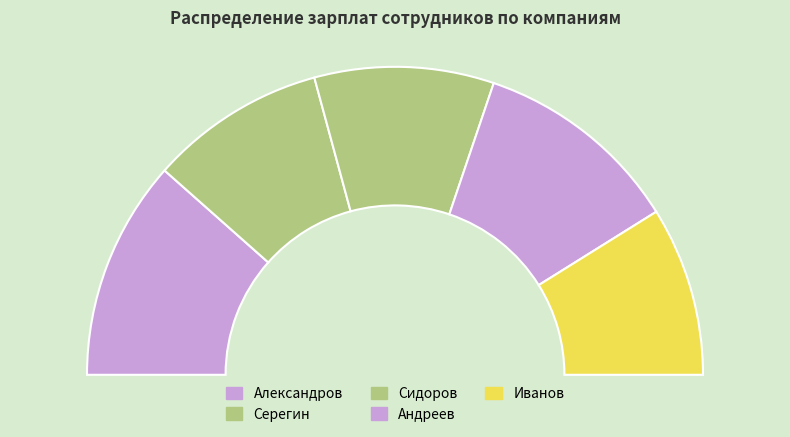

Count the number of slices in the pie.

5